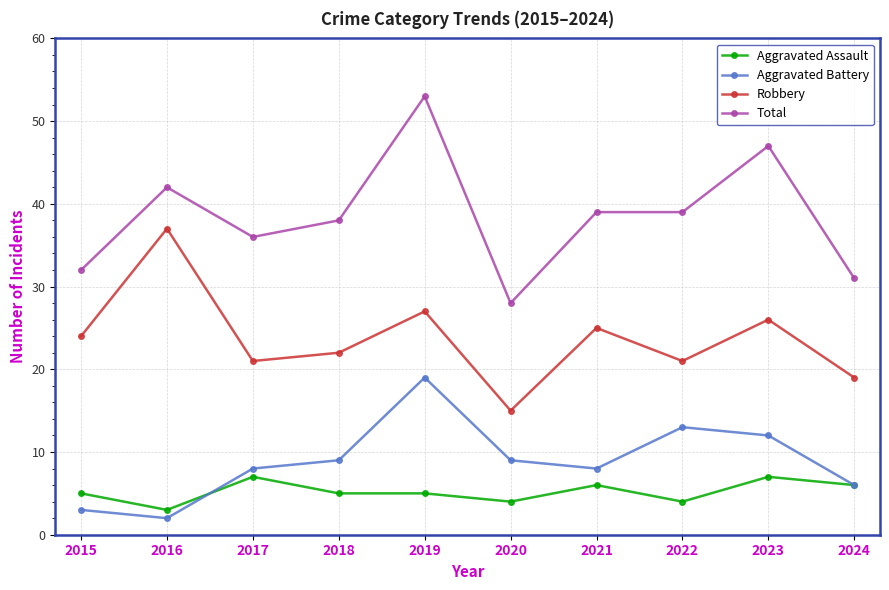

What is the difference between the Total values at 2017 and 2021?

3